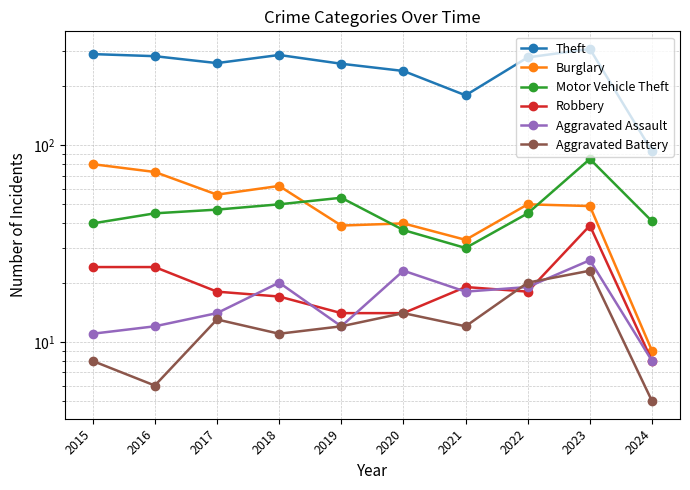

After their last crossing, which series has the higher values: Burglary or Motor Vehicle Theft?

Motor Vehicle Theft